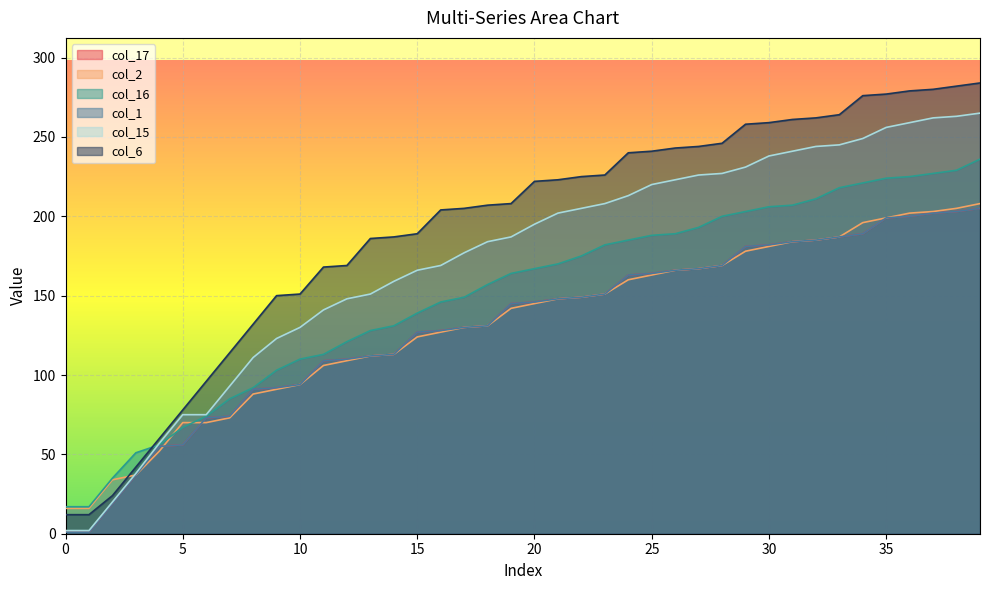

True or false: col_15 has more than 0 interior local peaks.

False